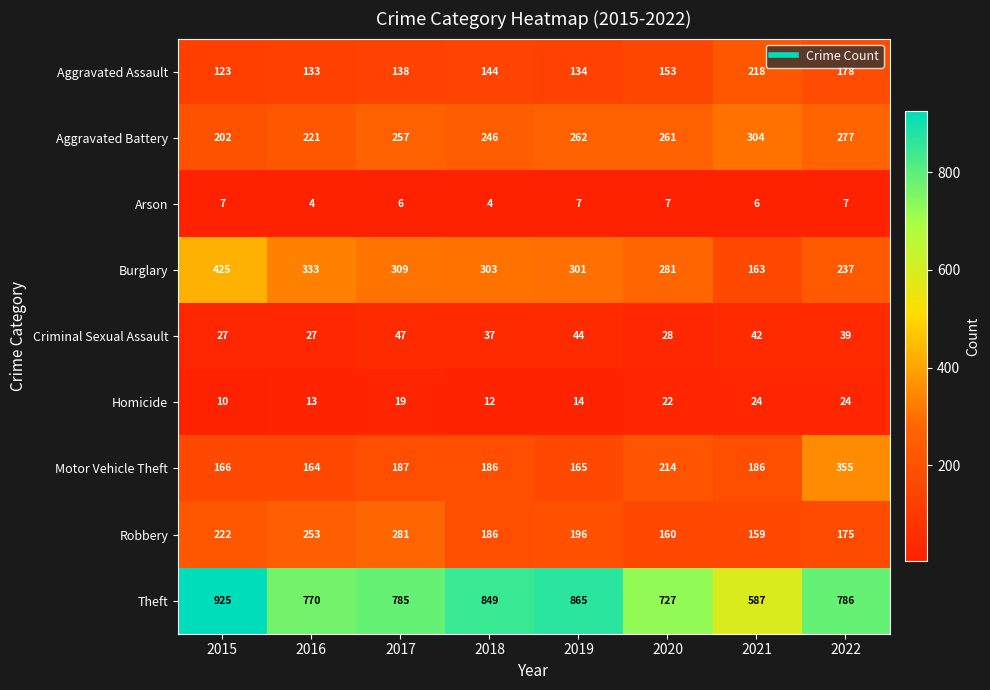

True or false: Burglary has a value of 281 at 2020.

True